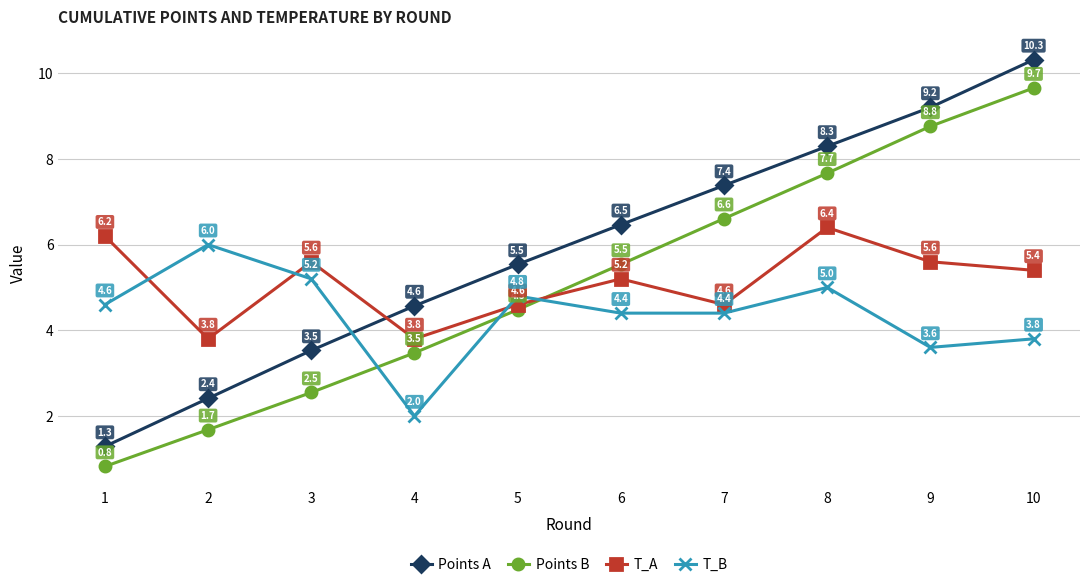

How many values in the Points A series are below 6?

5